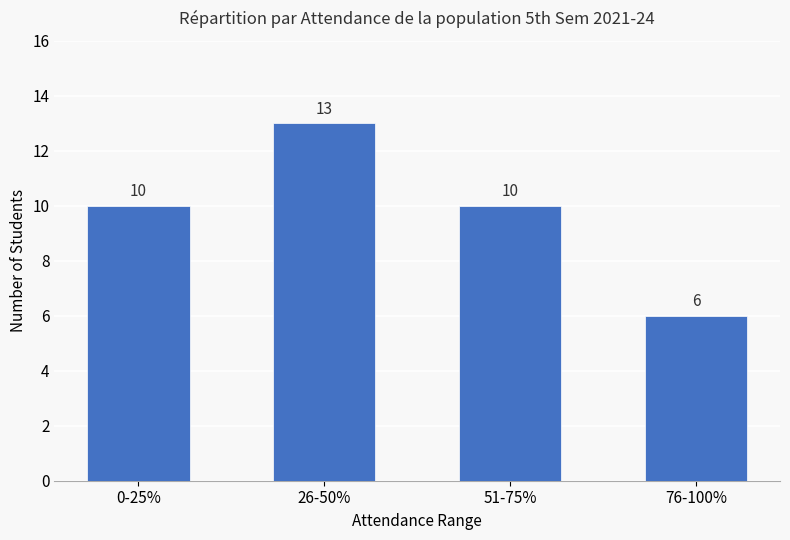

Are the bars grouped side by side (vs. stacked)?

No